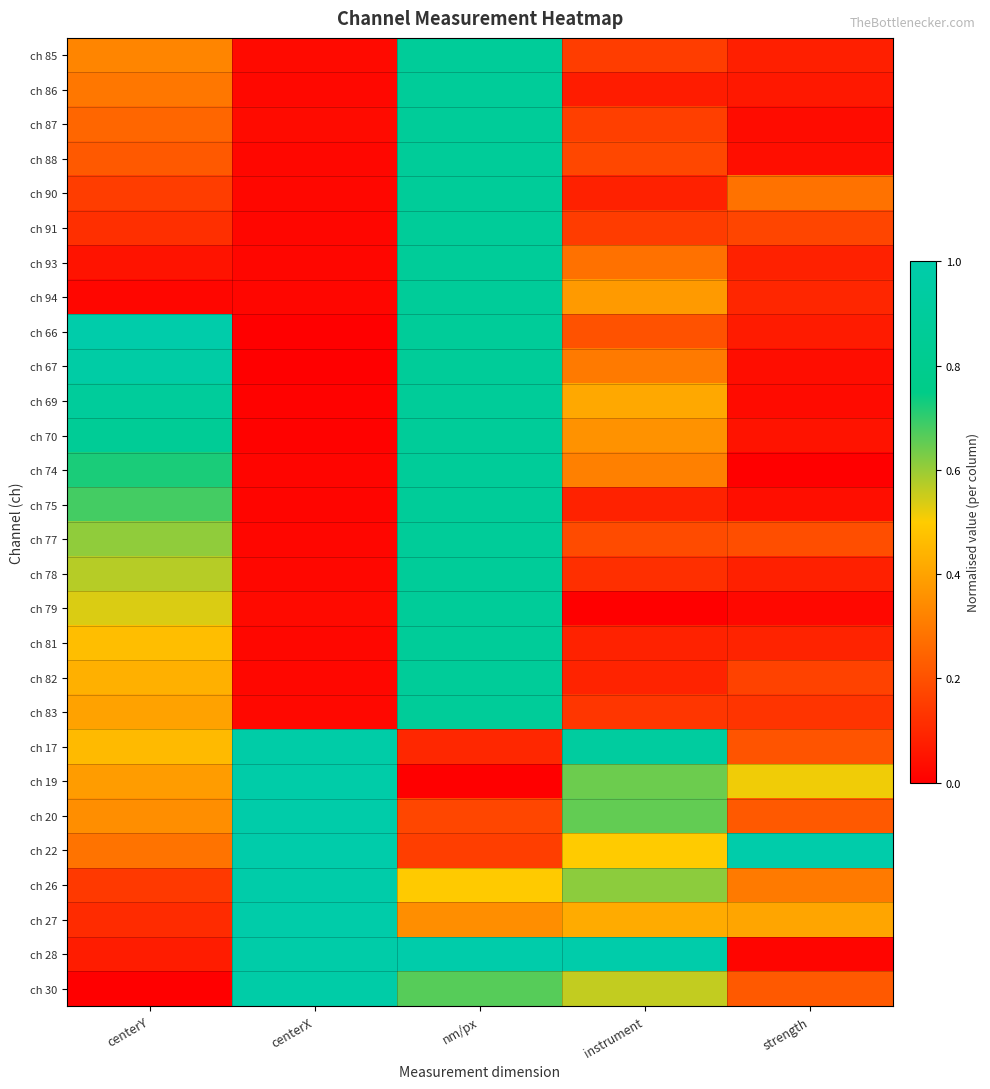

What is the maximum value shown in the chart?

1.0